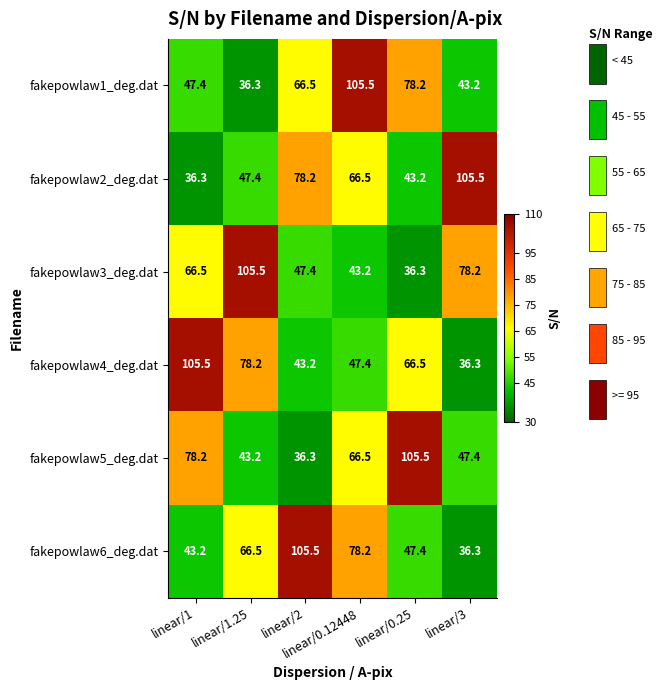

Rank the series at linear/2 from highest to lowest value.

fakepowlaw6_deg.dat, fakepowlaw2_deg.dat, fakepowlaw1_deg.dat, fakepowlaw3_deg.dat, fakepowlaw4_deg.dat, fakepowlaw5_deg.dat